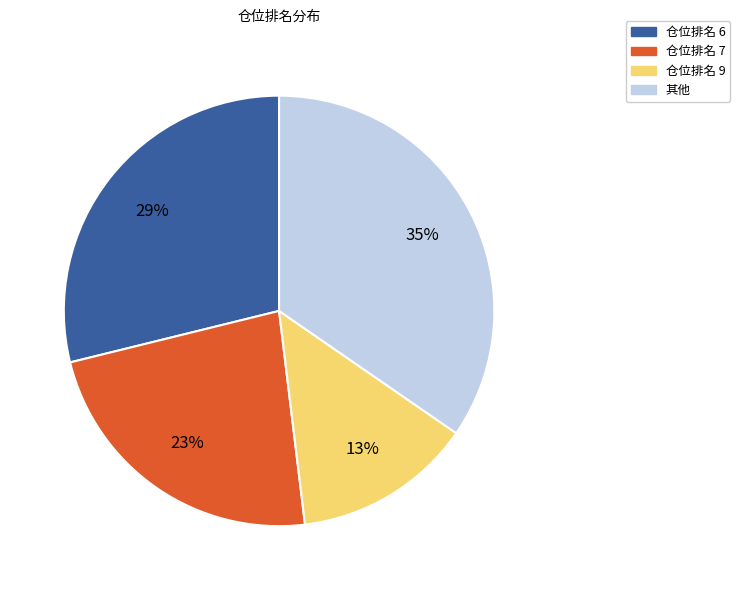

Does any single category account for the majority?

No